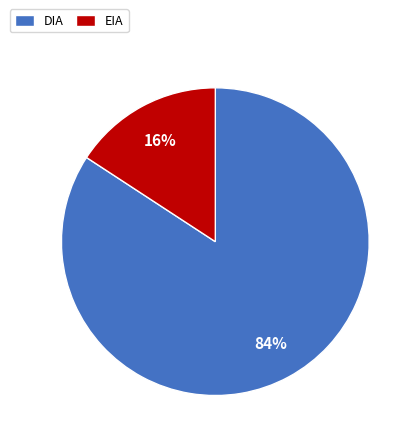

Does DIA account for over 50% of the chart?

Yes